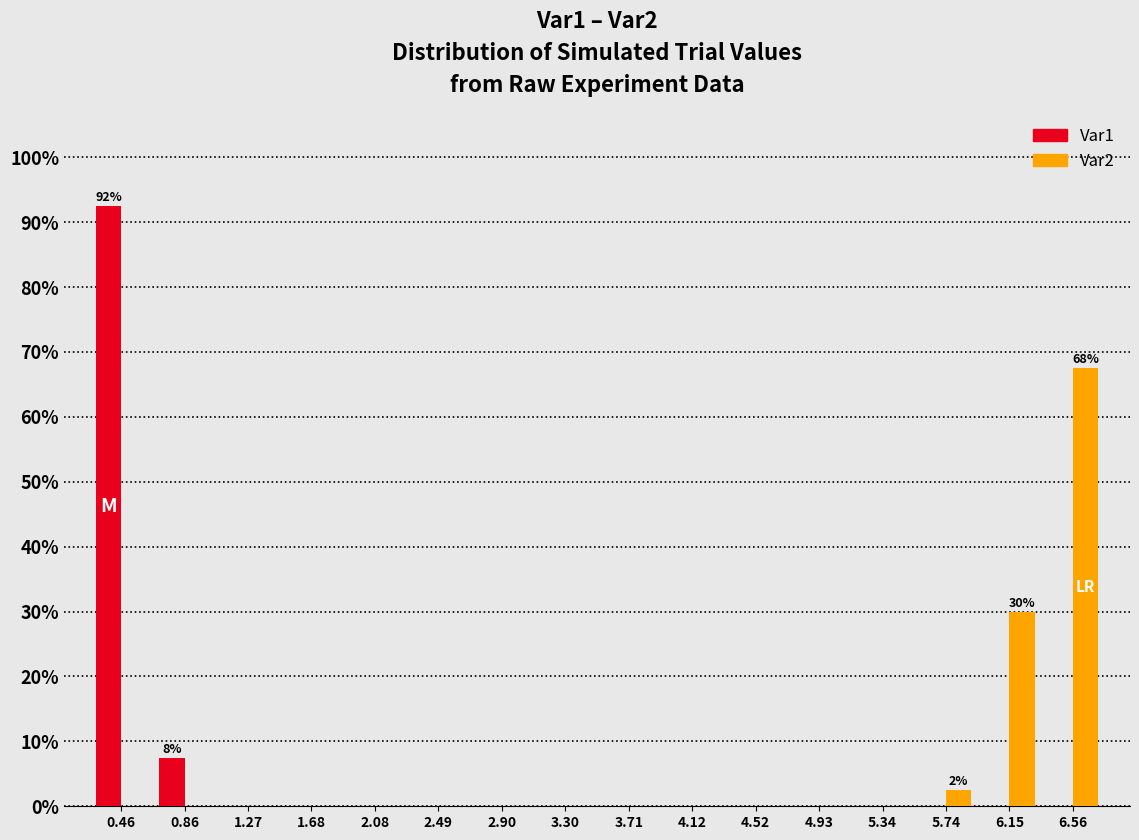

In the Var2 series, which range on the x-axis has the tallest bar?

6.35 to 6.75